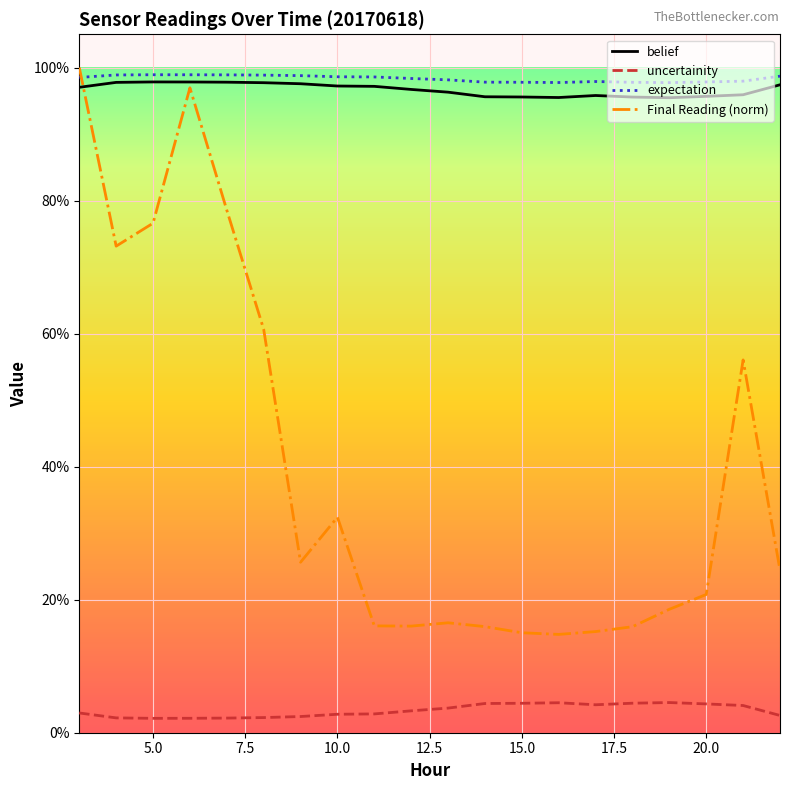

Is this an area chart (filled region under the line)?

No